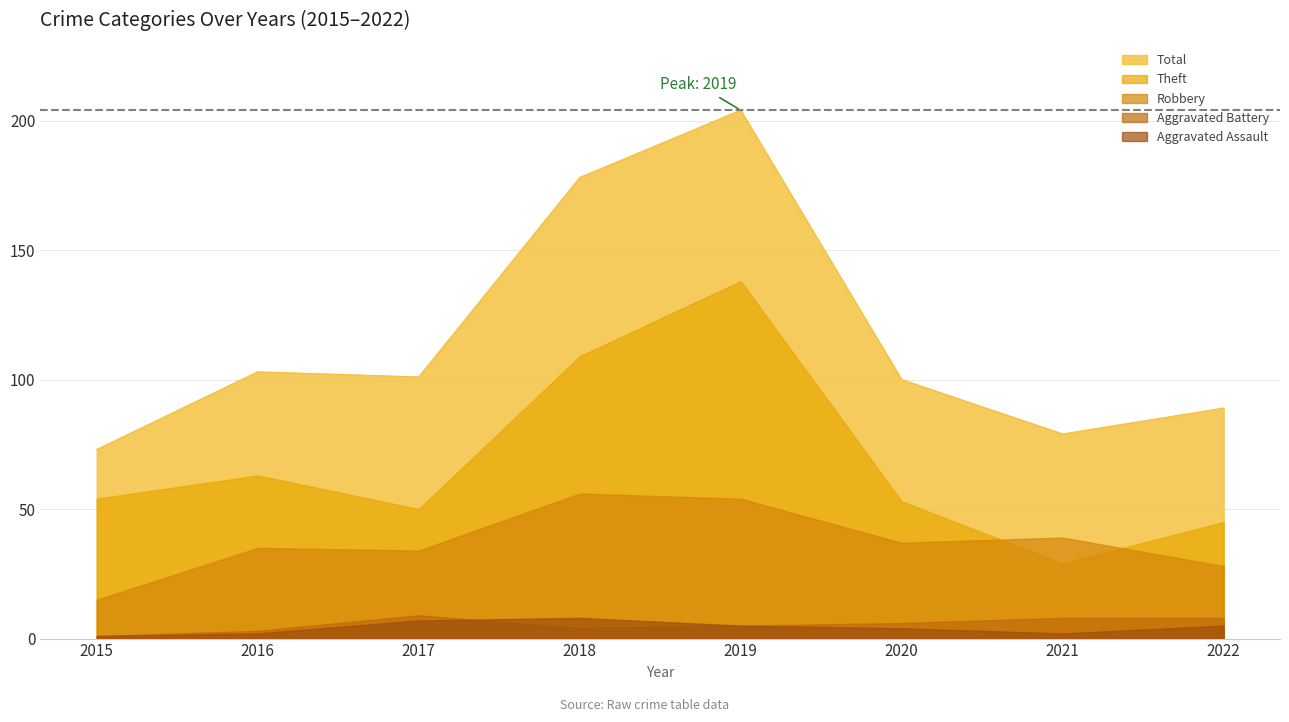

How many data points does each series have?

8